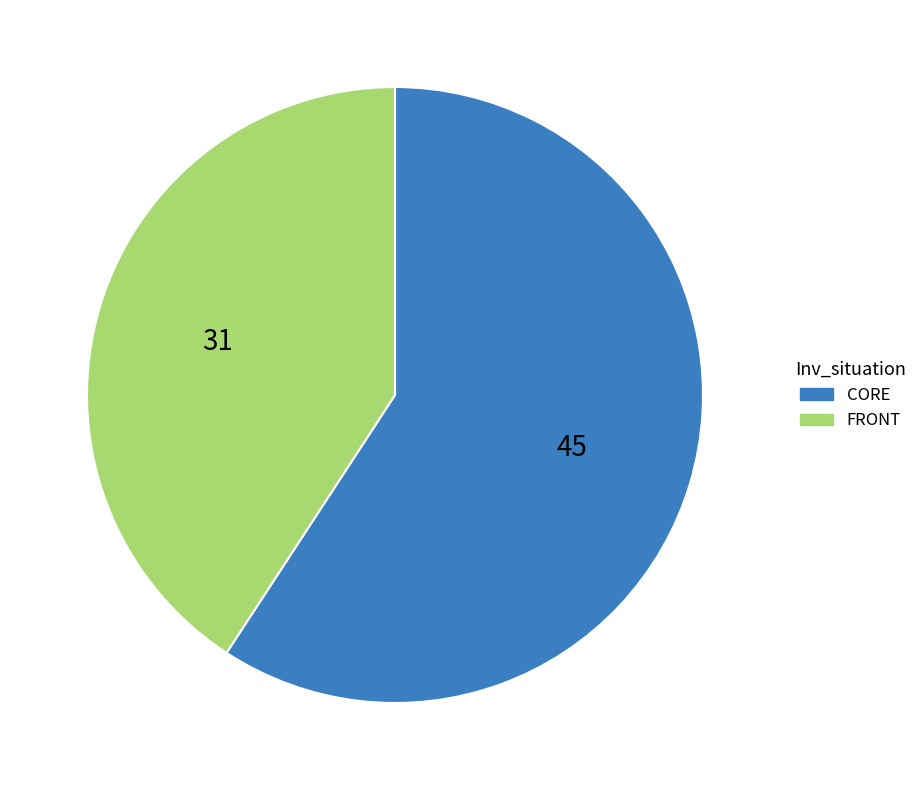

Between FRONT and CORE, which is larger?

CORE